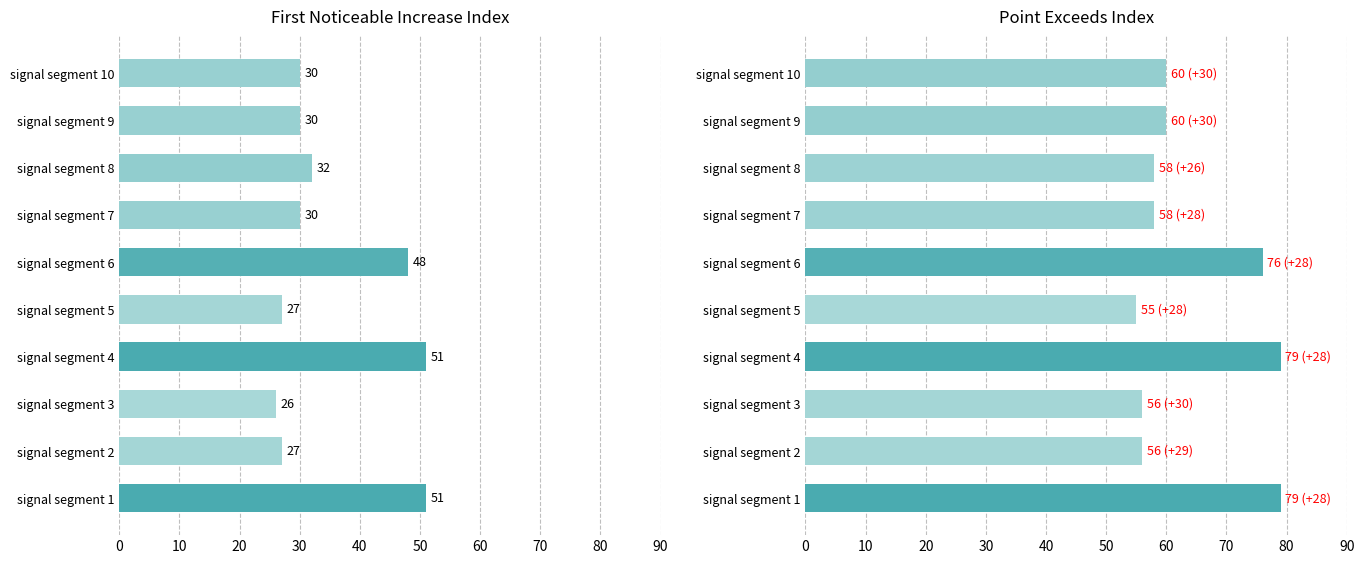

How many values in the Point_Exceeds_Index series exceed 60?

3